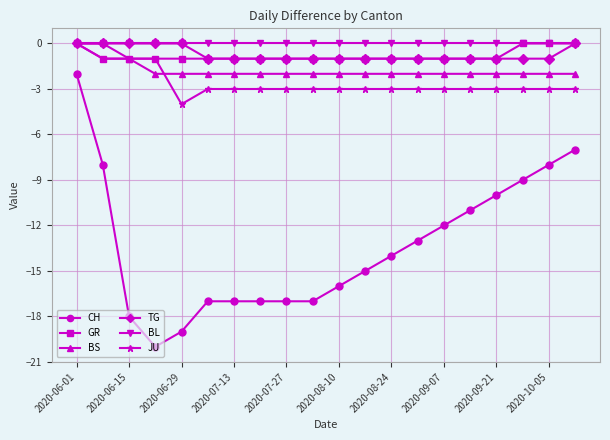

What is the minimum value for CH?

-20